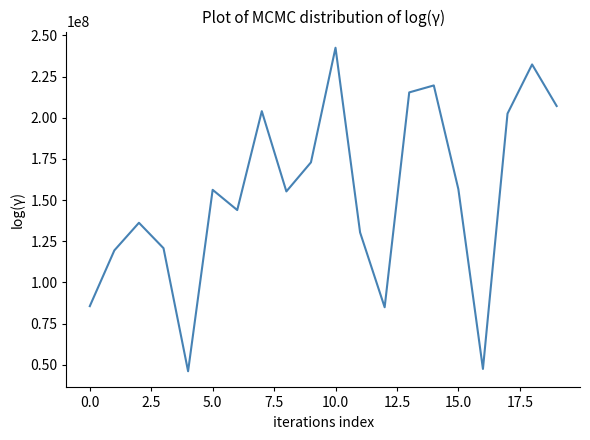

What is the maximum value shown in the chart?

242547688